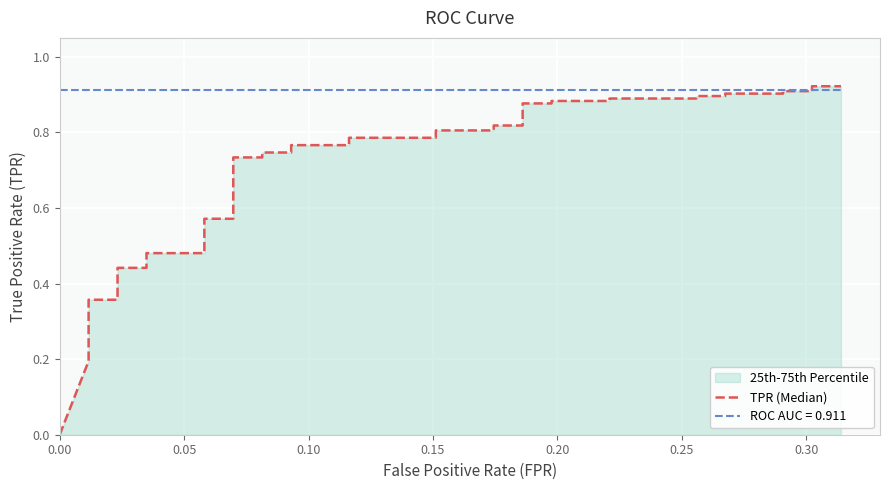

Reading left to right, extract all data points from this chart.

0.0	0.2	0.2	0.3	0.3	0.3	0.4	0.4	0.4	0.4	0.5	0.5	0.6	0.6	0.7	0.7	0.7	0.7	0.8	0.8	0.8	0.8	0.8	0.8	0.8	0.8	0.9	0.9	0.9	0.9	0.9	0.9	0.9	0.9	0.9	0.9	0.9	0.9	0.9	0.9